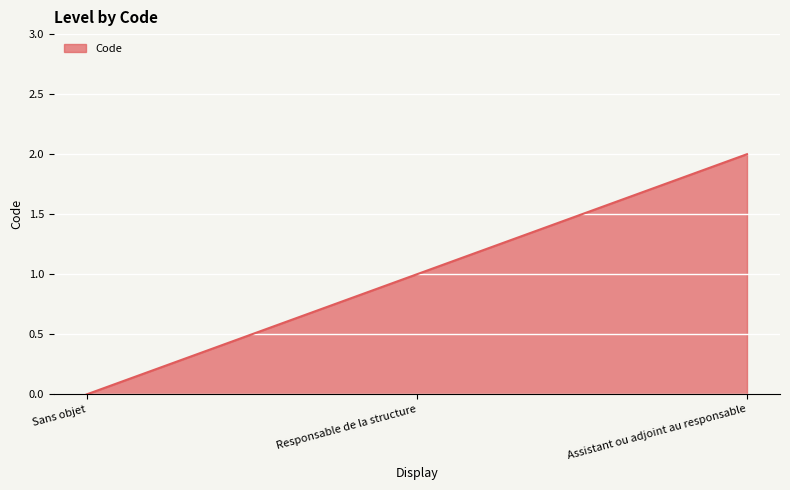

True or false: the data shows -1 at Sans objet.

False